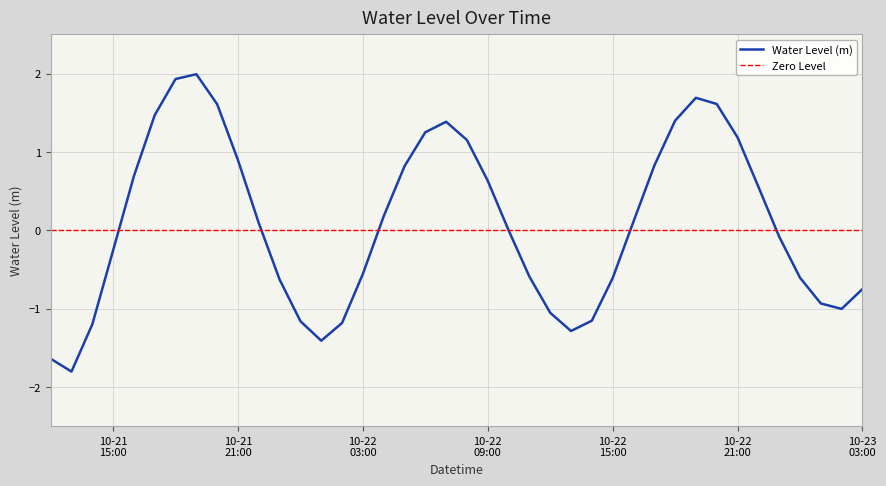

What is the change in value from 2024-10-22 19:00:00 to 2024-10-23 00:00:00?

-2.3